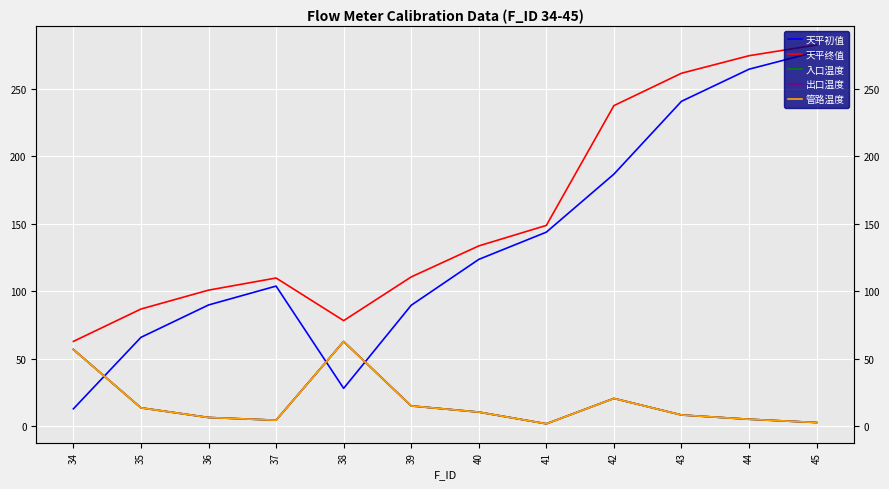

The value of 管路温度 at 38 is 86.9. True or false?

False